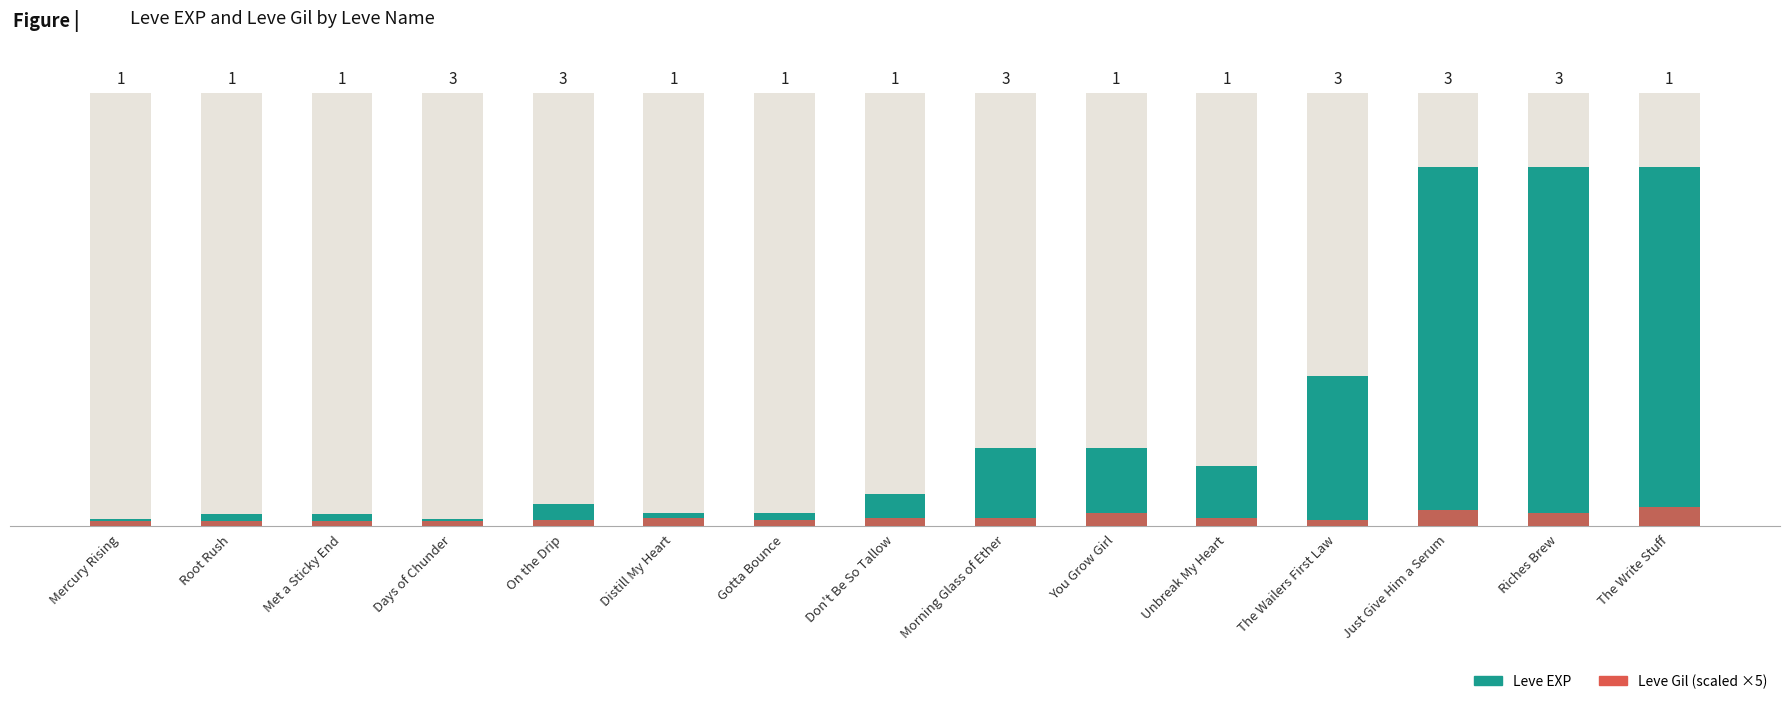

What is the value of the Leve EXP bar at the 14th from the left?

41410